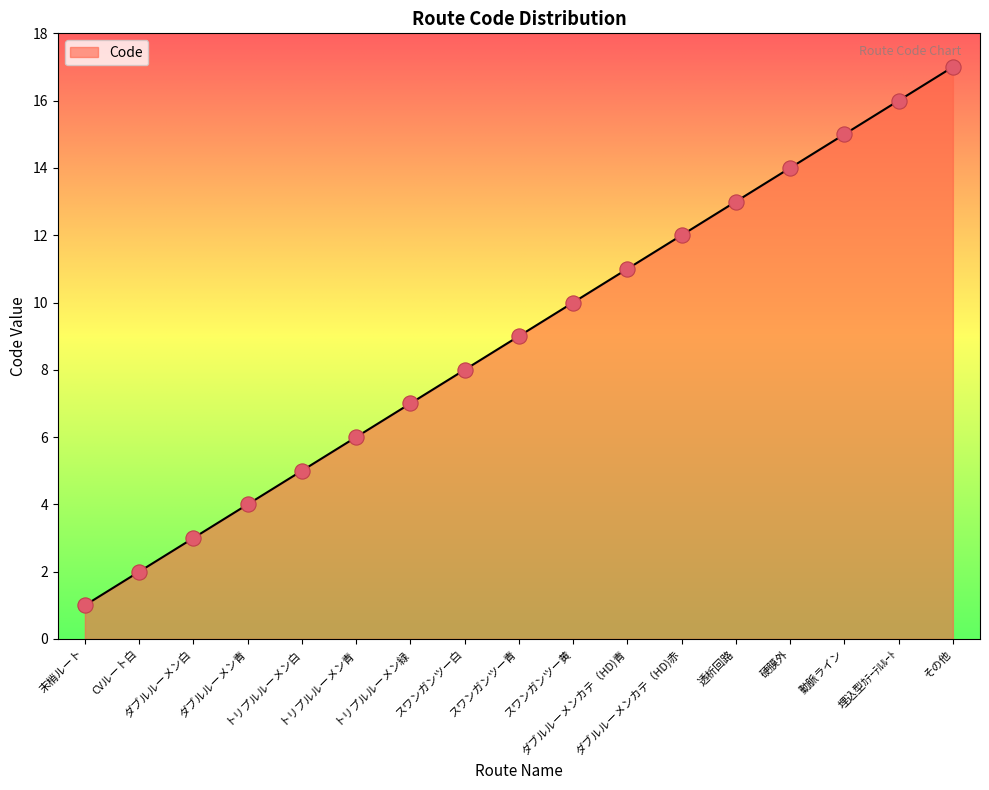

What is the ratio of the value at 埋込型ｶﾃｰﾃﾙﾙｰﾄ to the value at トリプルルーメン青?

2.7